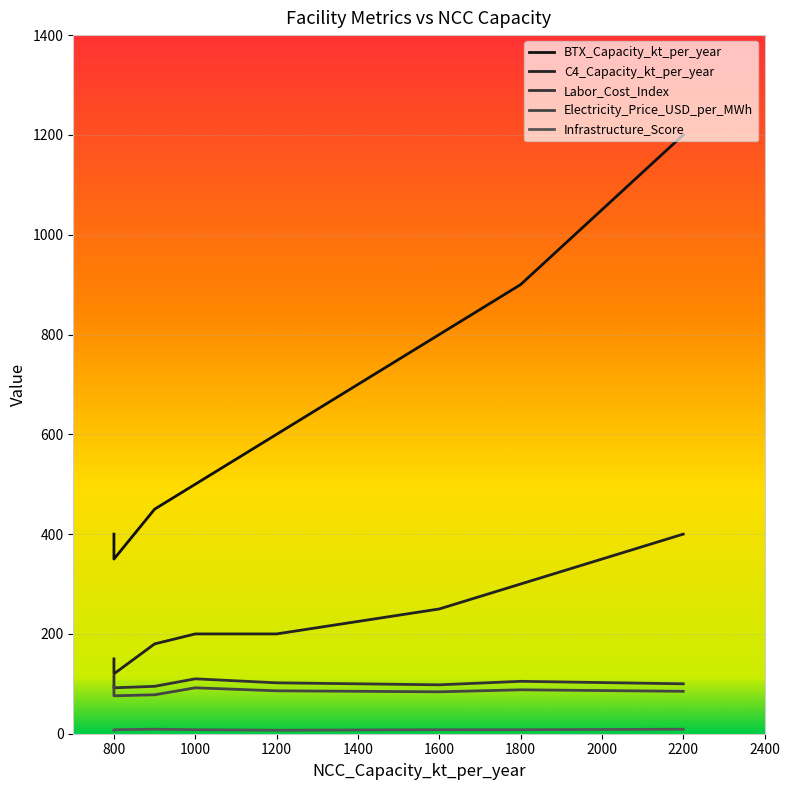

What is the difference between the maximum and minimum values in the Electricity_Price_USD_per_MWh series?

19